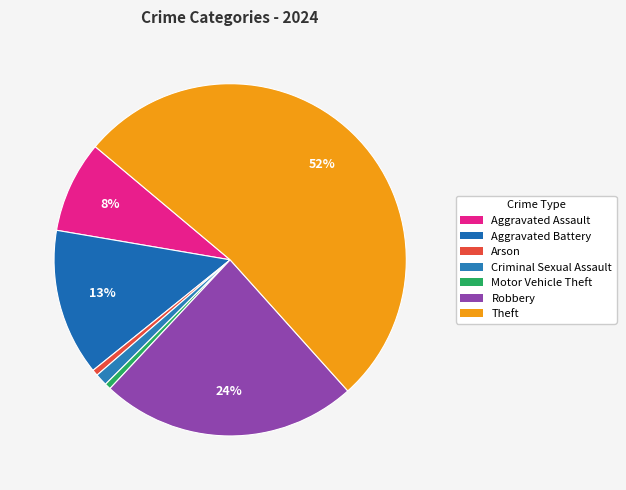

How many segments does this pie chart have?

7